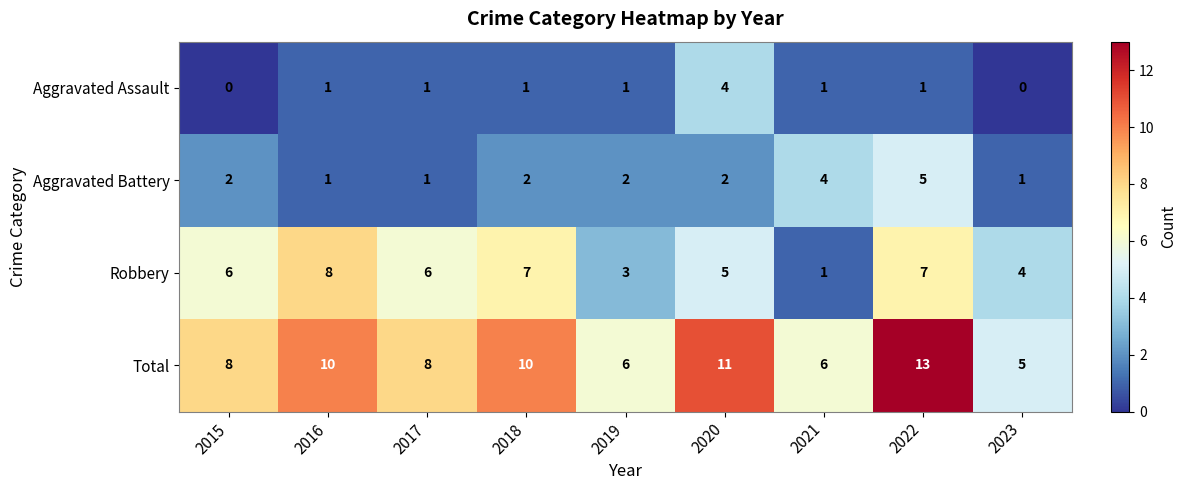

True or false: Aggravated Assault has a value of 1 at 2016.

True